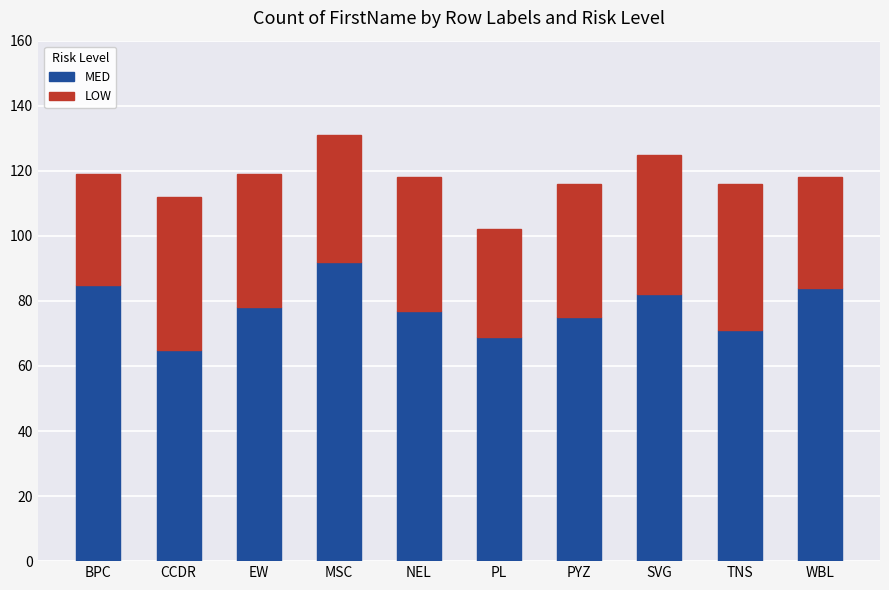

The value of MED at PL is 48. True or false?

False